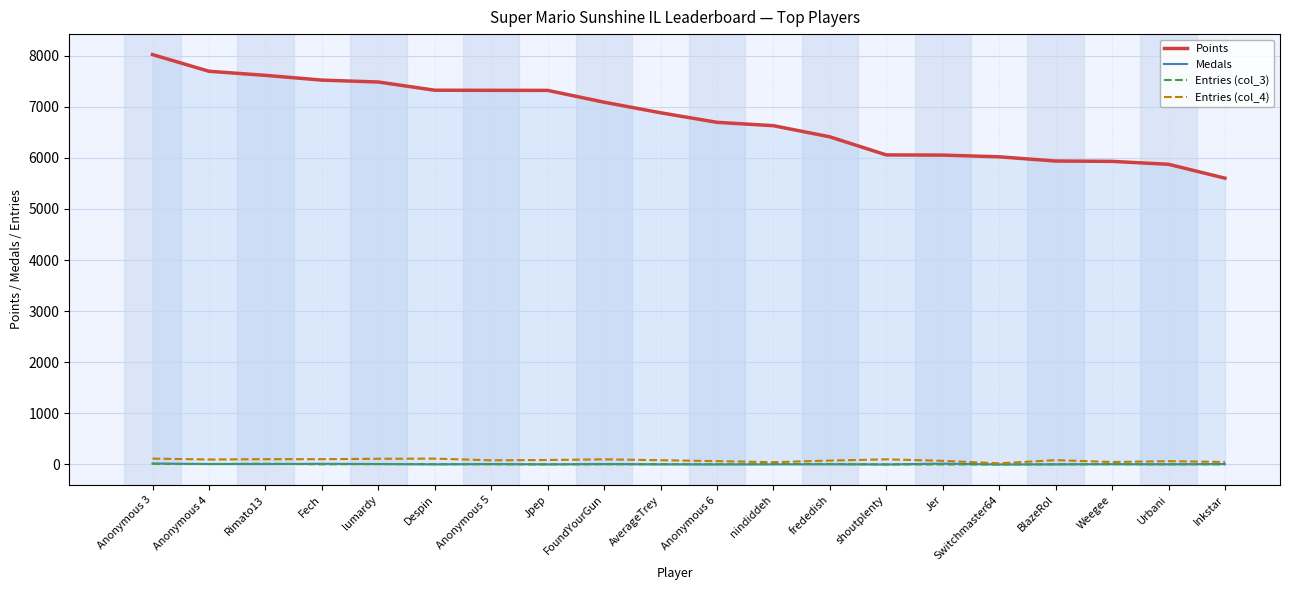

The Entries (col_3) series shows 2 at Jer. True or false?

False